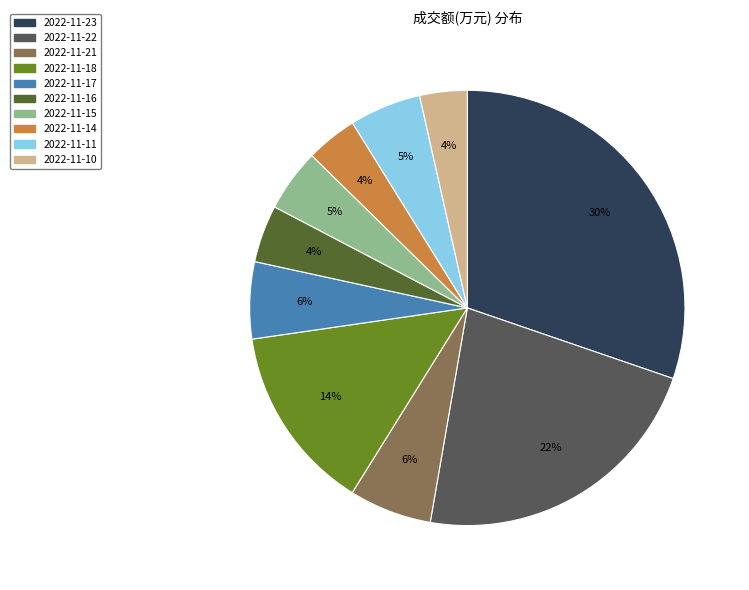

To the nearest percent, what portion does 2022-11-15 represent?

5%